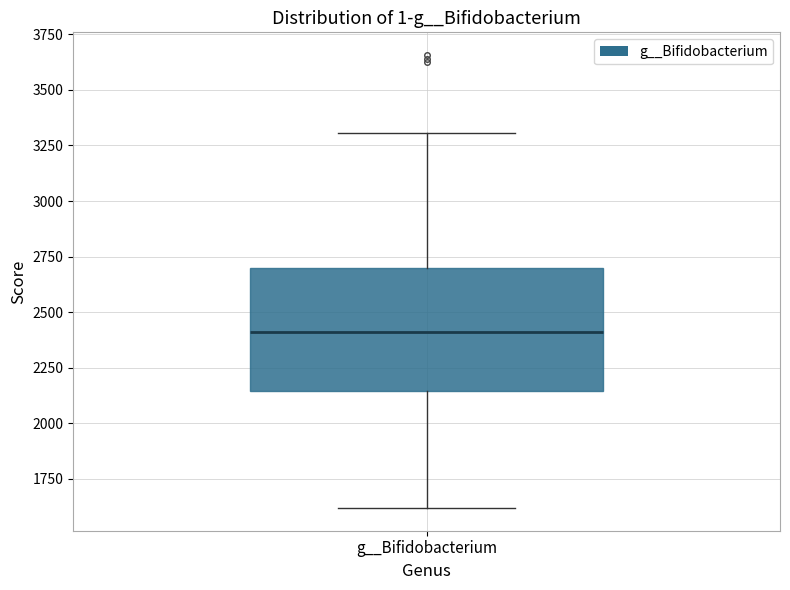

Transcribe this box plot: give where the median line is, the range the box spans, and where the two whiskers end, as read against the y-axis. The values are not printed on the chart, so give them approximately, as read against the axis.

median 2400, box 2150 to 2700, whiskers 1600 to 3300